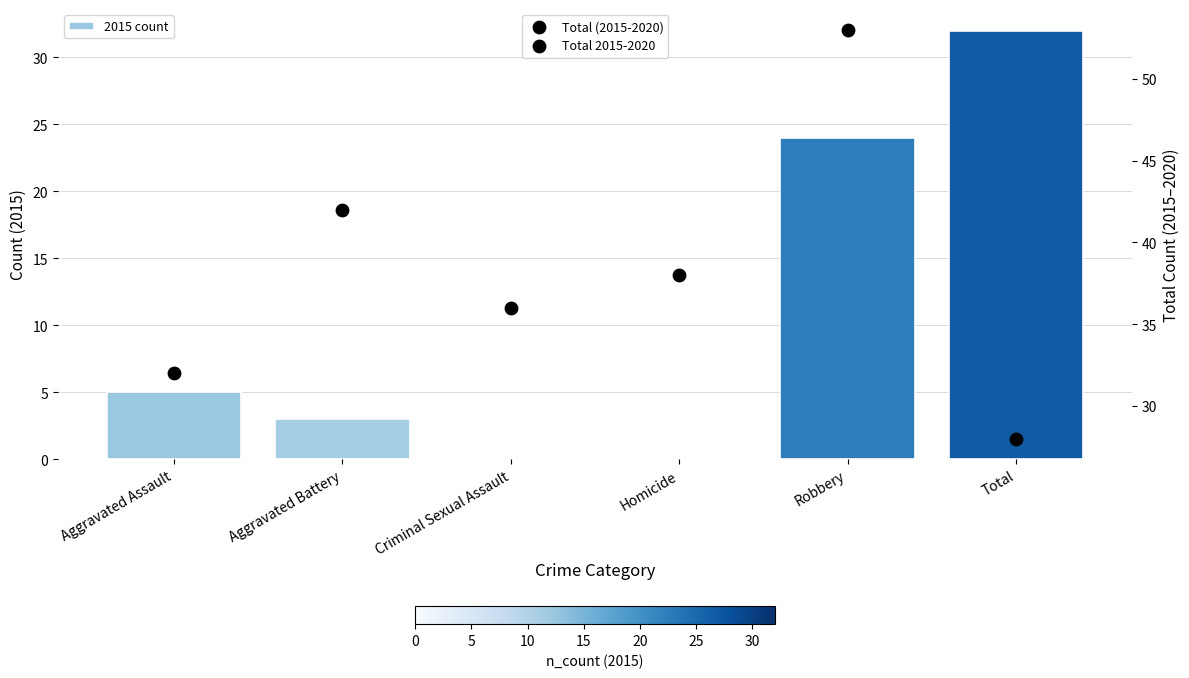

What are all the series names shown in the legend?

2015 count, Total (2015-2020)